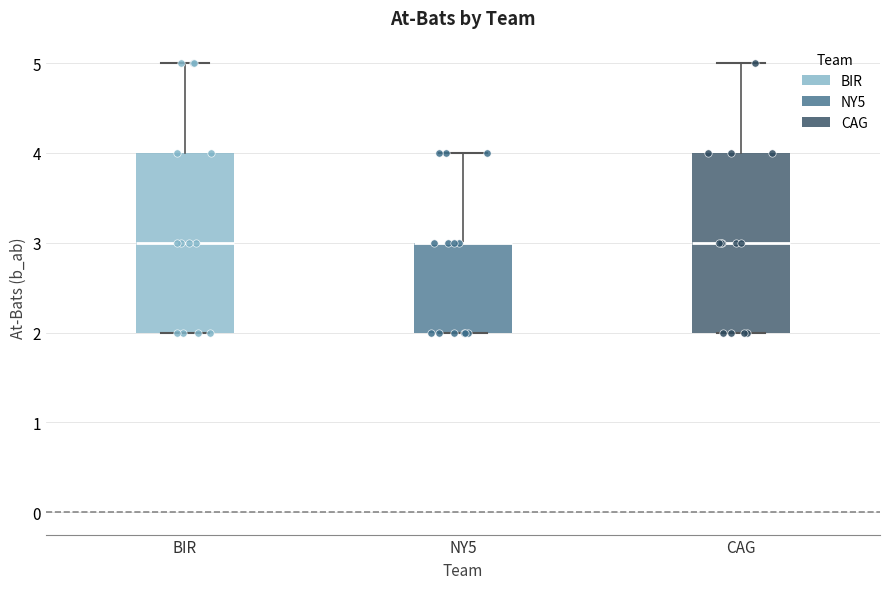

Reading left to right, read every box against the y-axis: the position of its median line, the range the box covers, and the ends of its whiskers. The values are not printed on the chart, so give them approximately, as read against the axis.

BIR: median 3, box 2 to 4, whiskers 2 to 5
NY5: median 3 (drawn on the box's upper edge), box 2 to 3, whiskers 2 to 4
CAG: median 3, box 2 to 4, whiskers 2 to 5